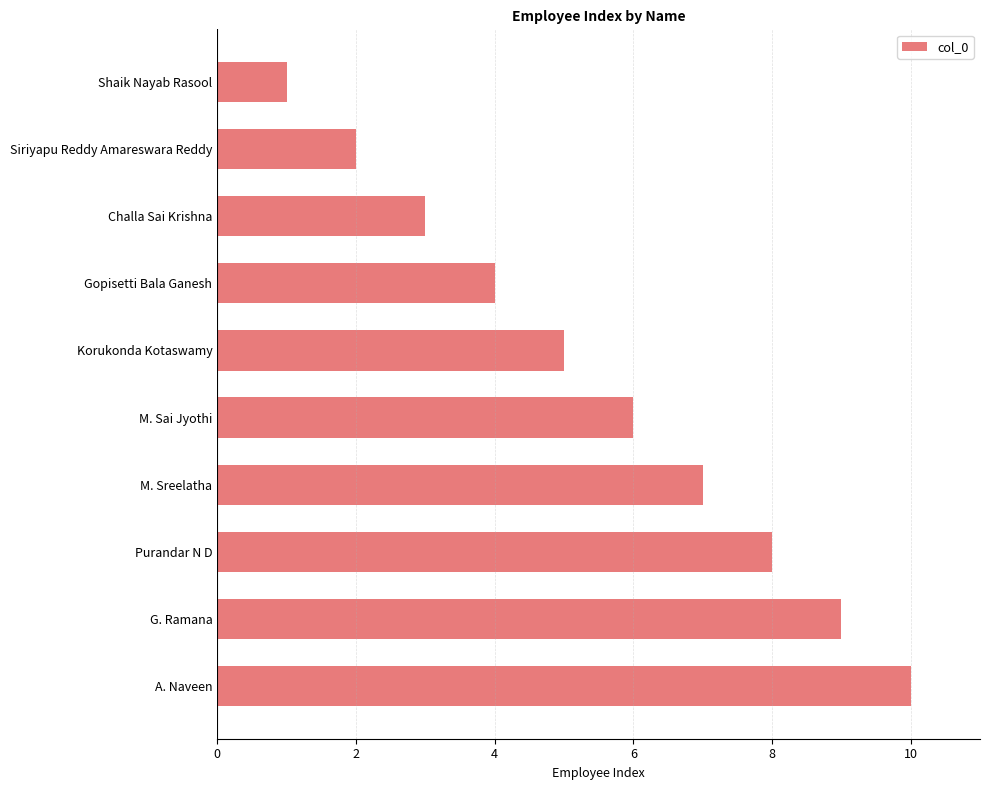

What is the ratio of the value at Challa Sai Krishna to the value at M. Sai Jyothi?

0.5